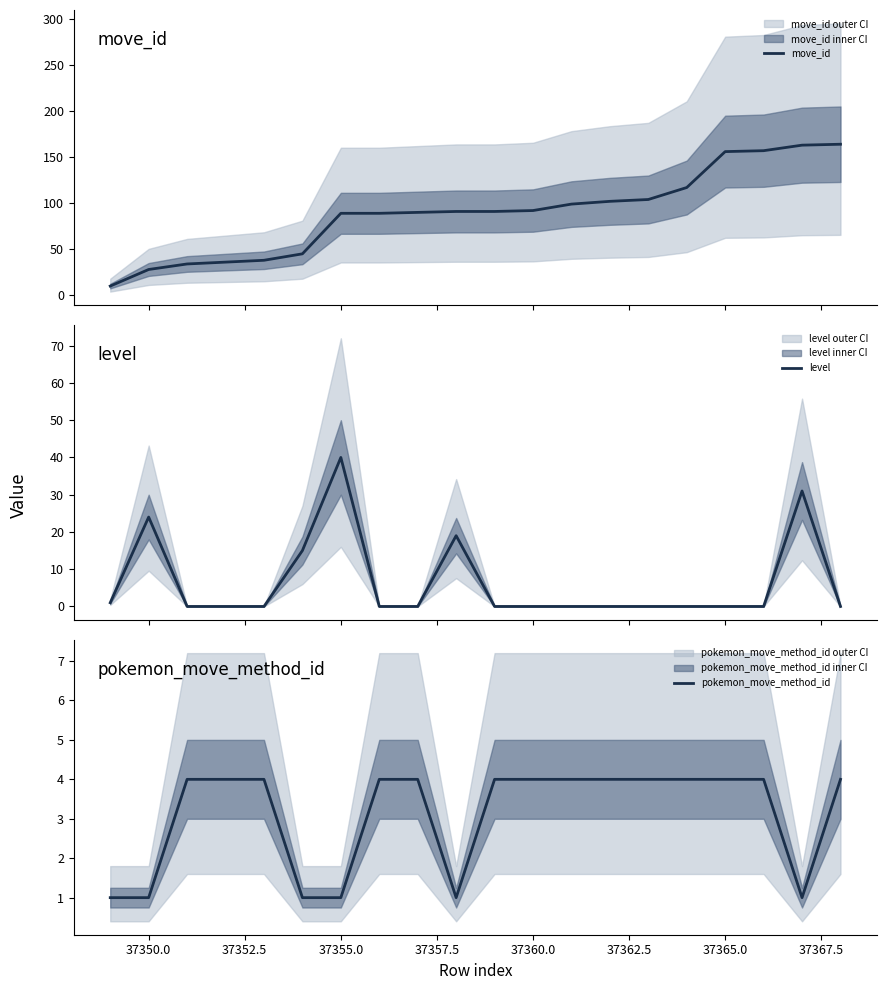

List the series in order of their peak value, highest first.

move_id, level, pokemon_move_method_id